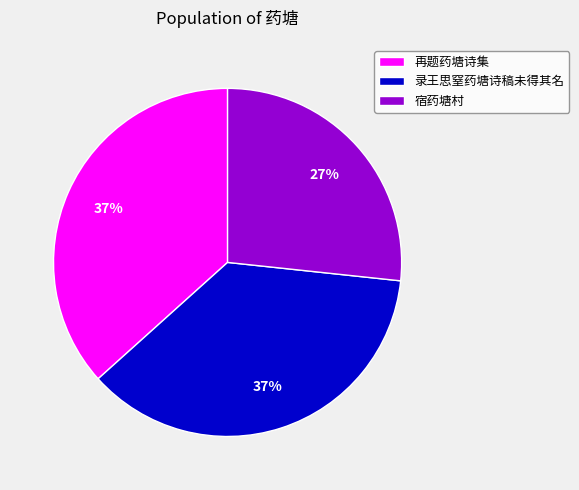

What is the ratio of the value at 录王思窒药塘诗稿未得其名 to the value at 再题药塘诗集?

1.0